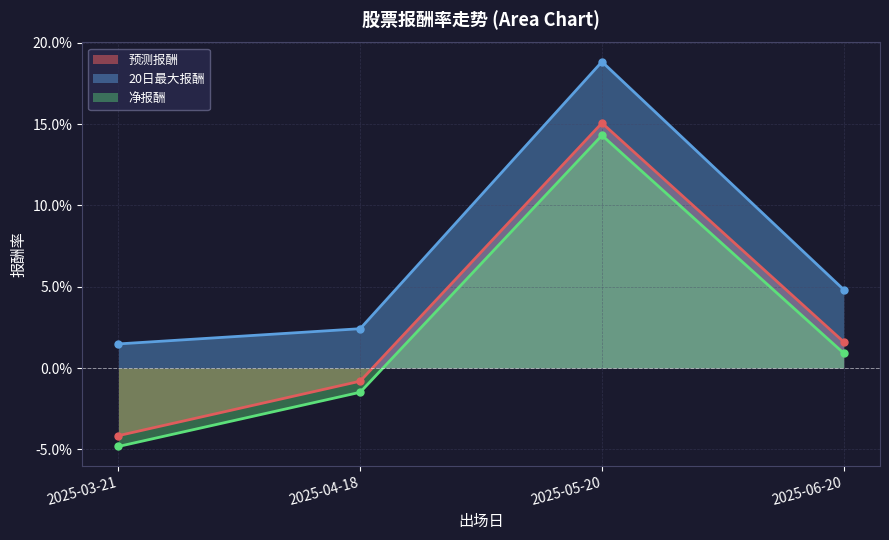

What is the label of the 1st point from the right?

2025-06-20